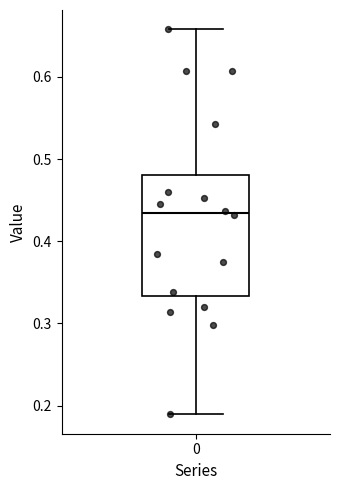

Read this box plot against the y-axis: the position of the median line, the range covered by the box, and the ends of both whiskers. The values are not printed on the chart, so give them approximately, as read against the axis.

median 0.43, box 0.33 to 0.48, whiskers 0.19 to 0.66